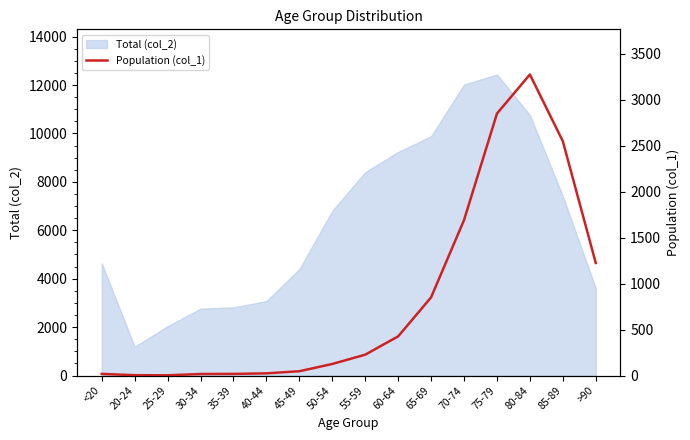

Where does the data first go above 227?

60-64